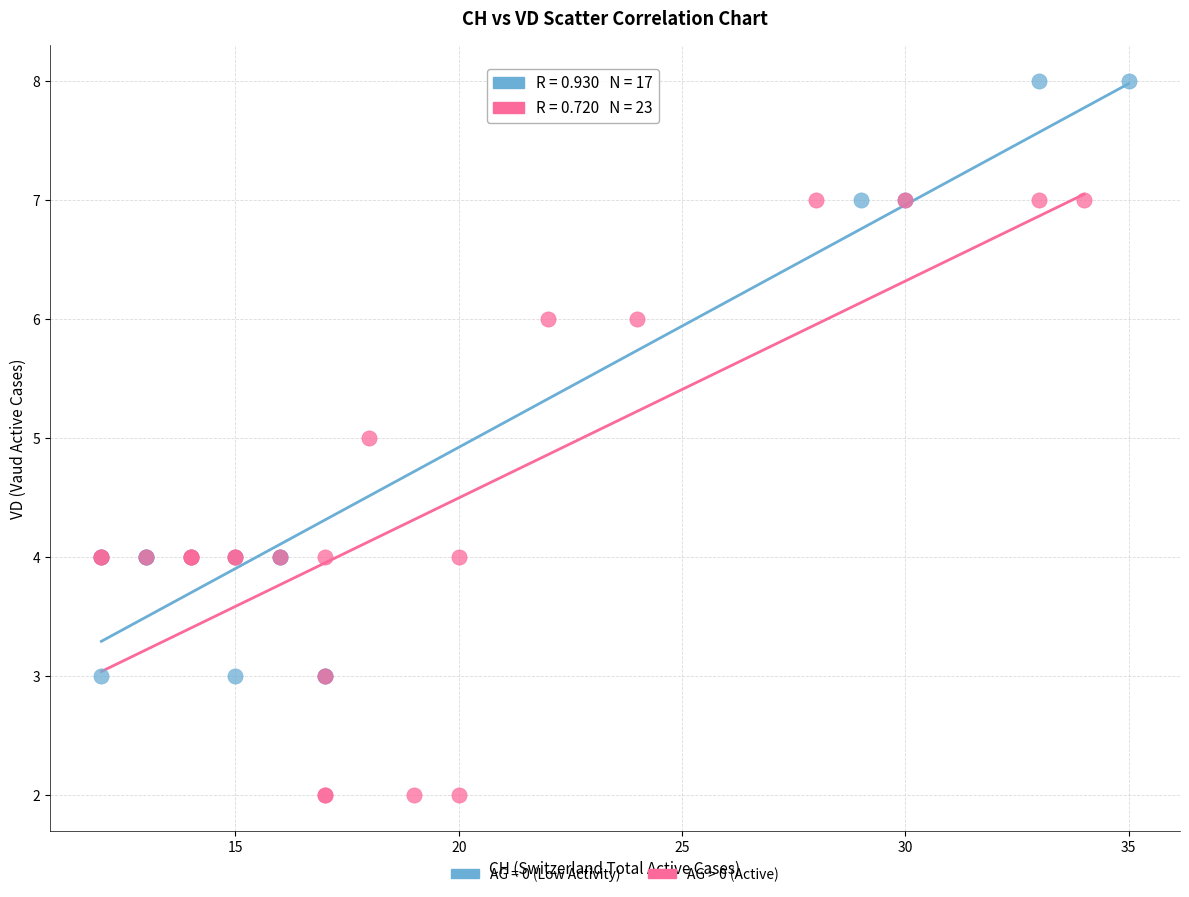

Which series contains the lowest Y value?

AG > 0 (Active)